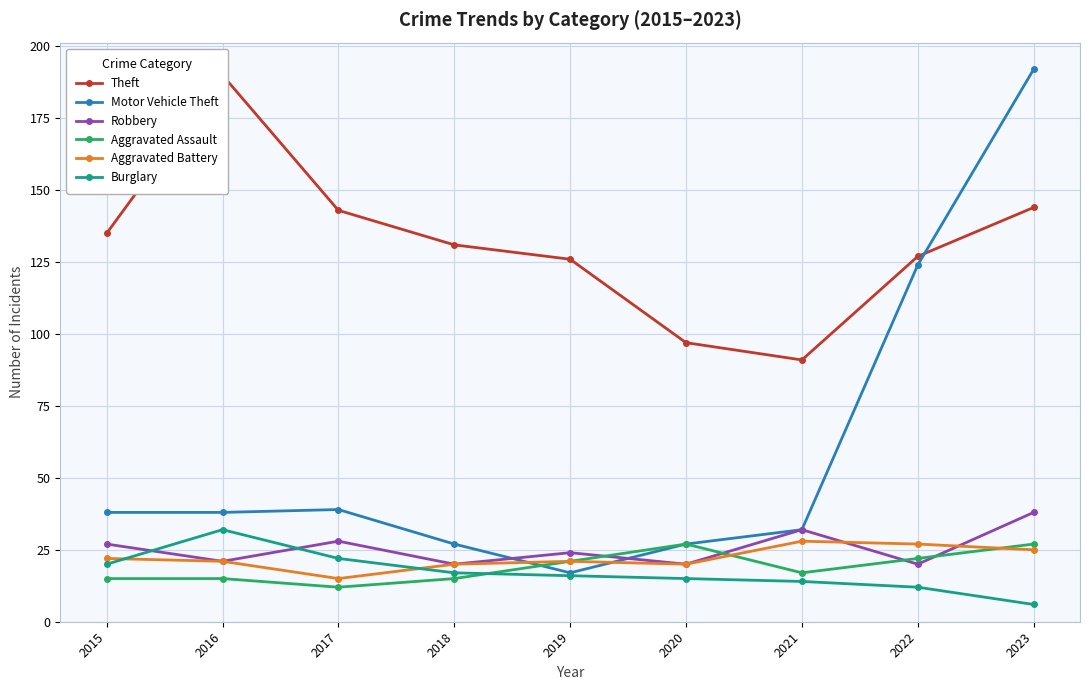

True or false: Aggravated Assault has more than 0 interior local peaks.

True